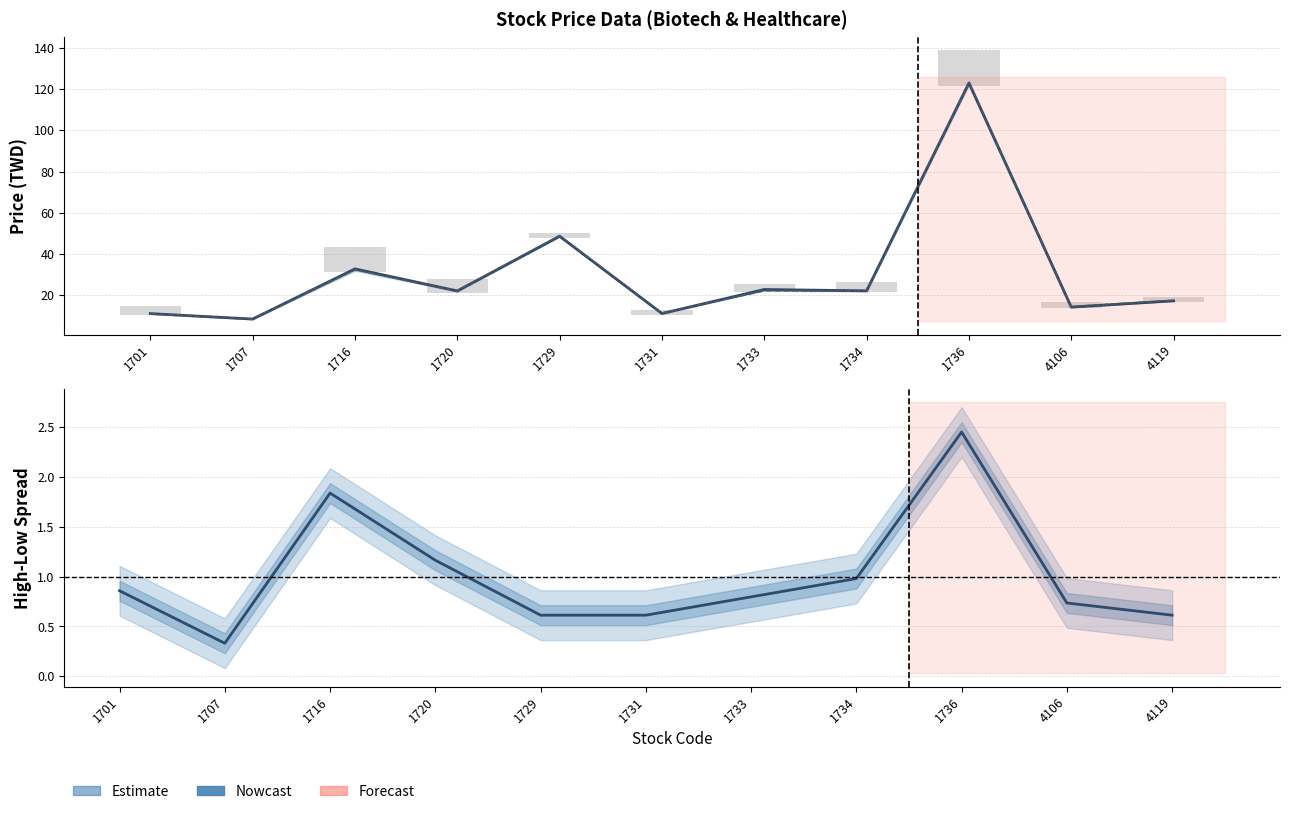

Which series changed the most between 1701 and 1734?

Close